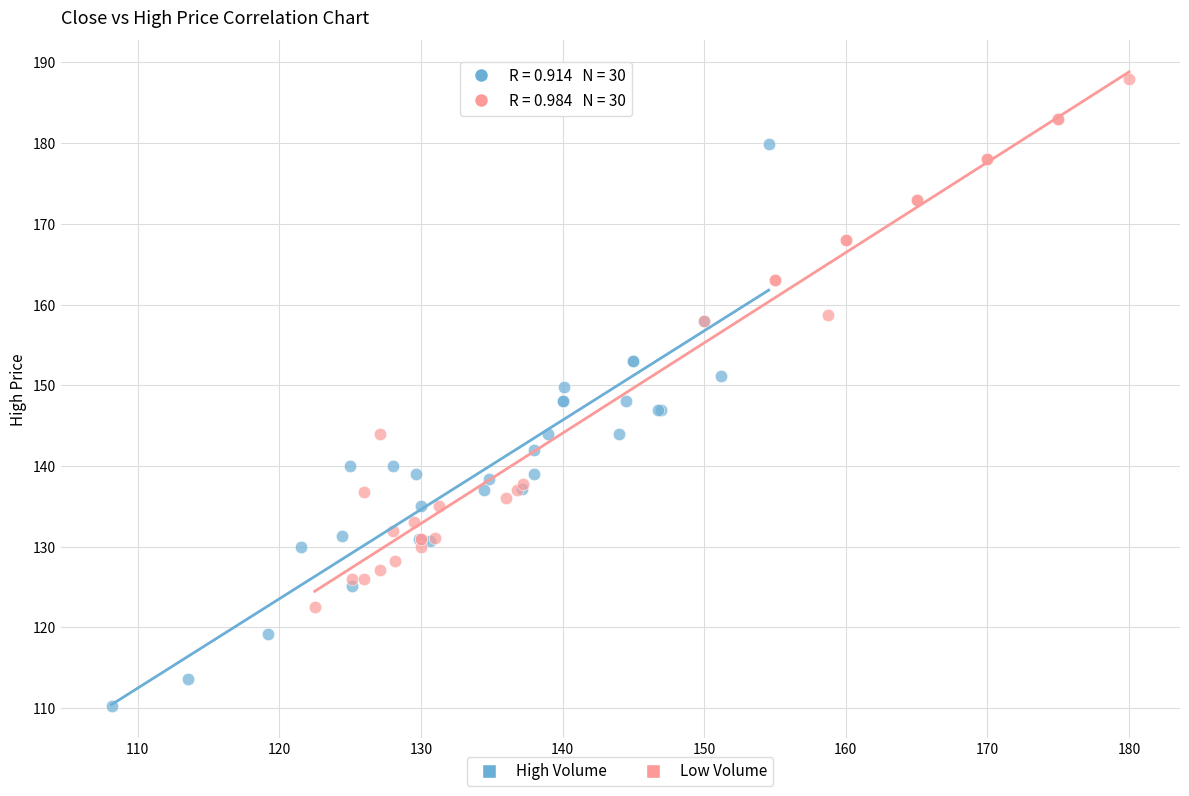

Which series contains the lowest Y value?

High Volume